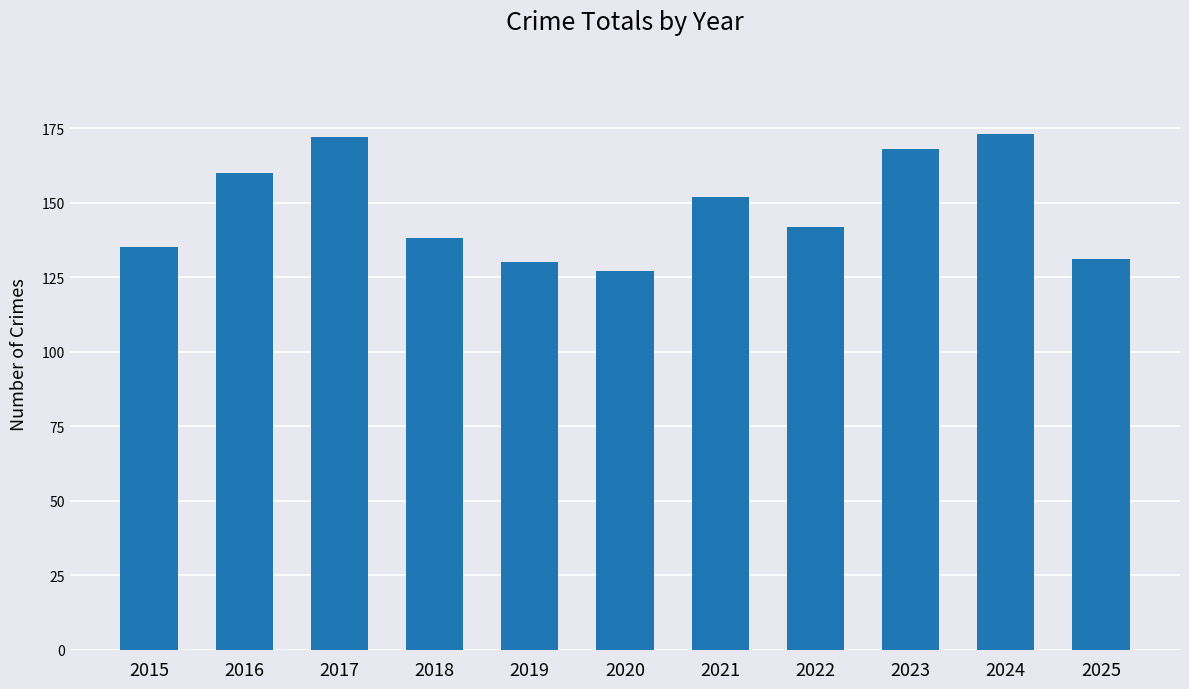

Where is the data nearest to the value 150?

2021